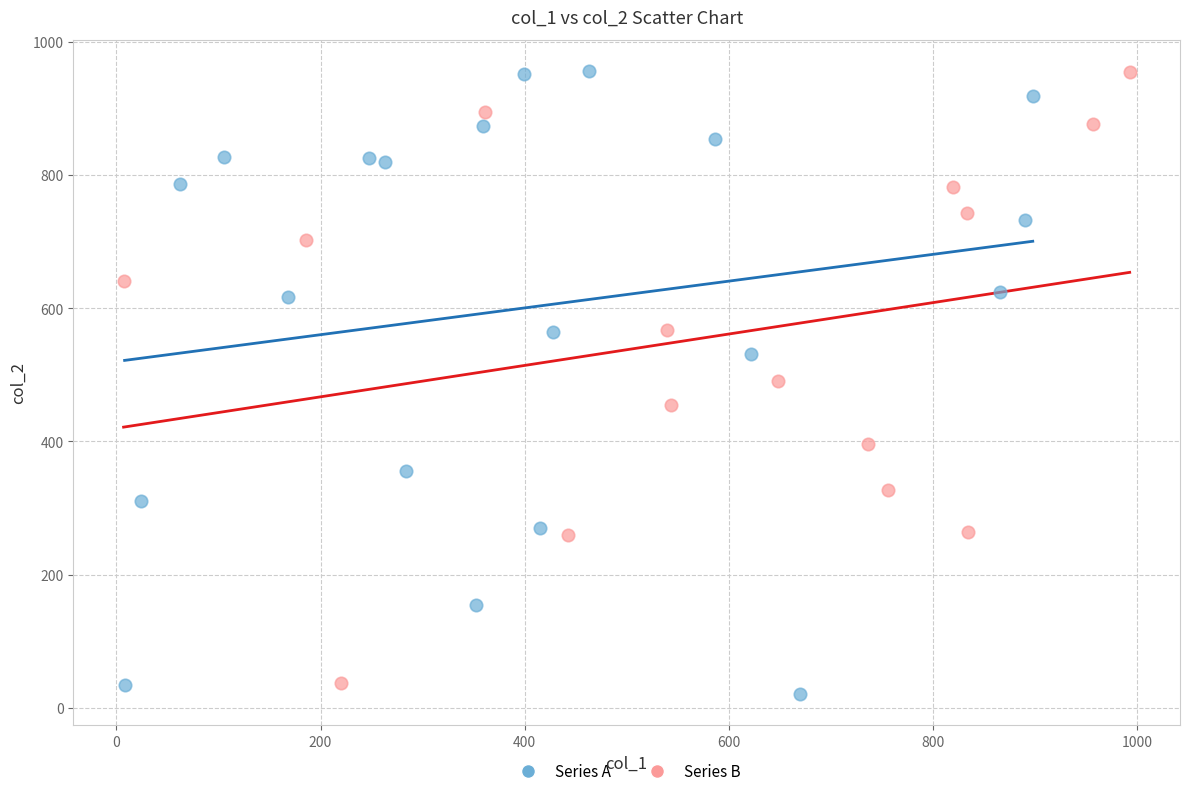

What are all the series names shown in the legend?

Series A, Series B